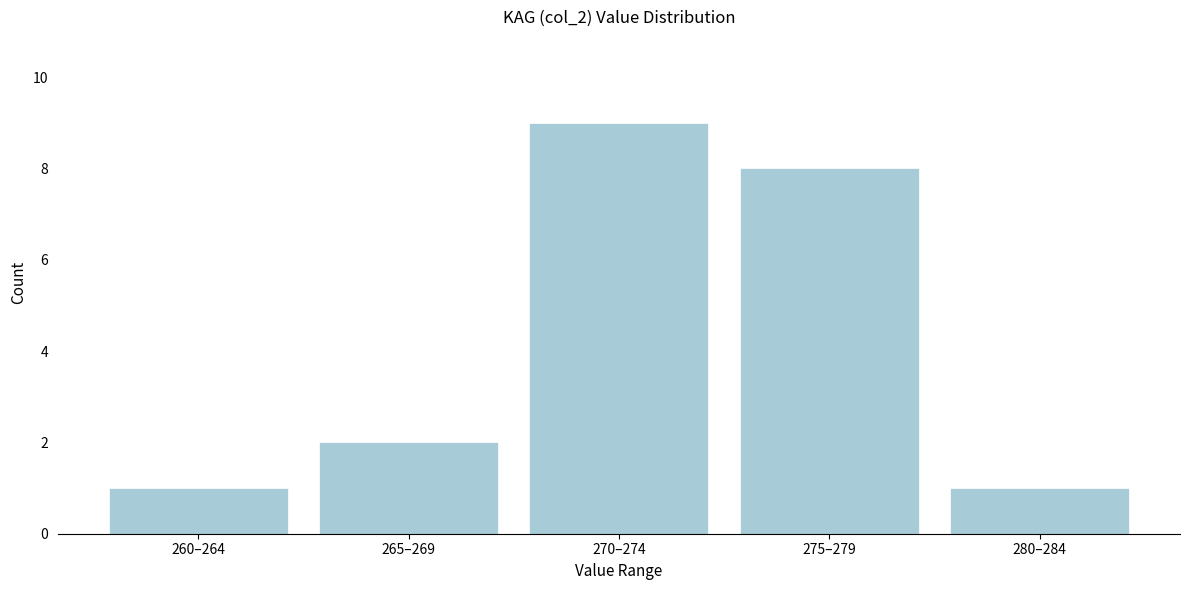

Reading right to left, list all the values displayed in this chart.

1	8	9	2	1